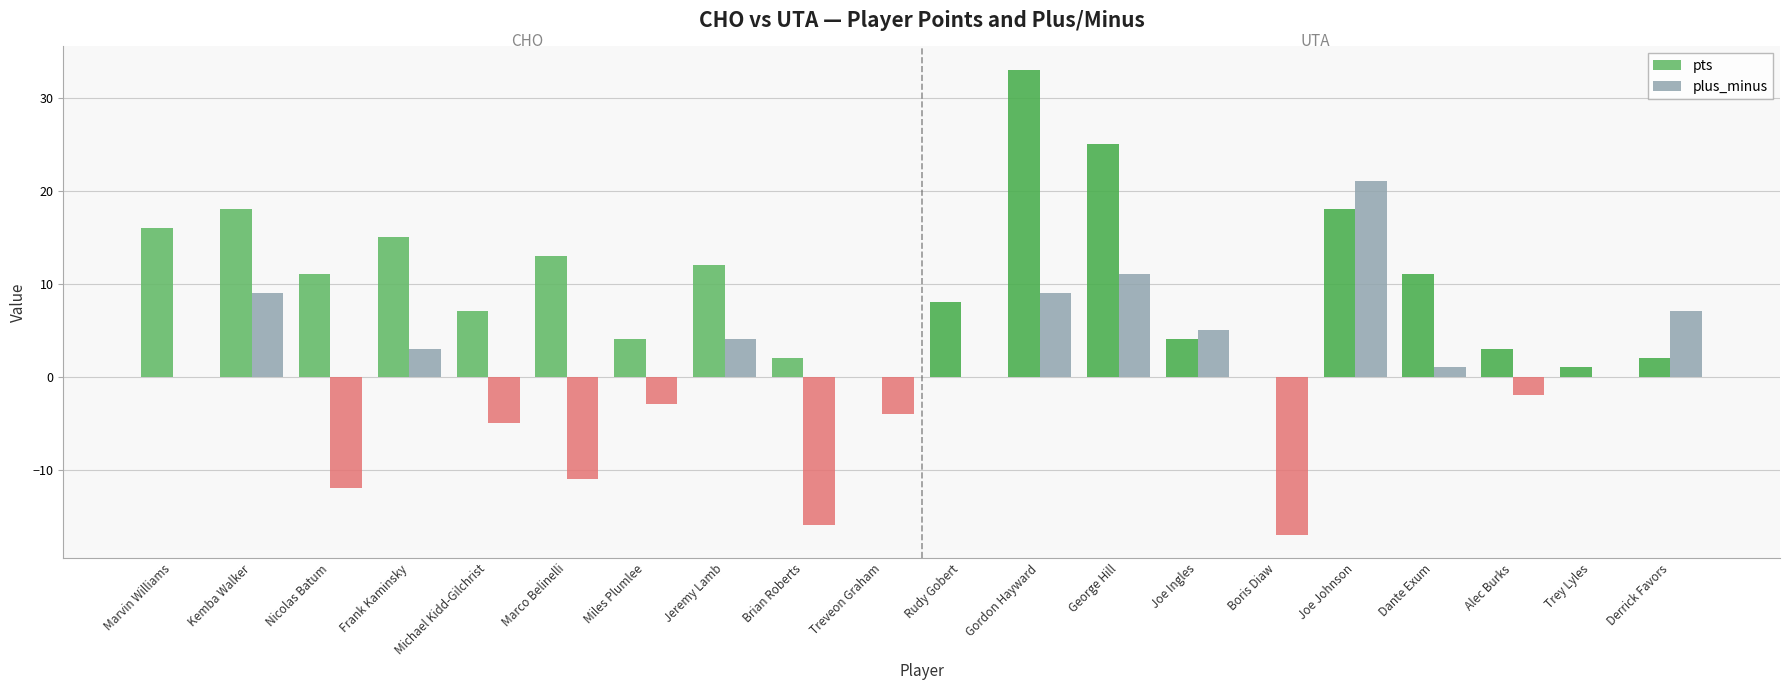

What is the total value across all series at Frank Kaminsky?

18